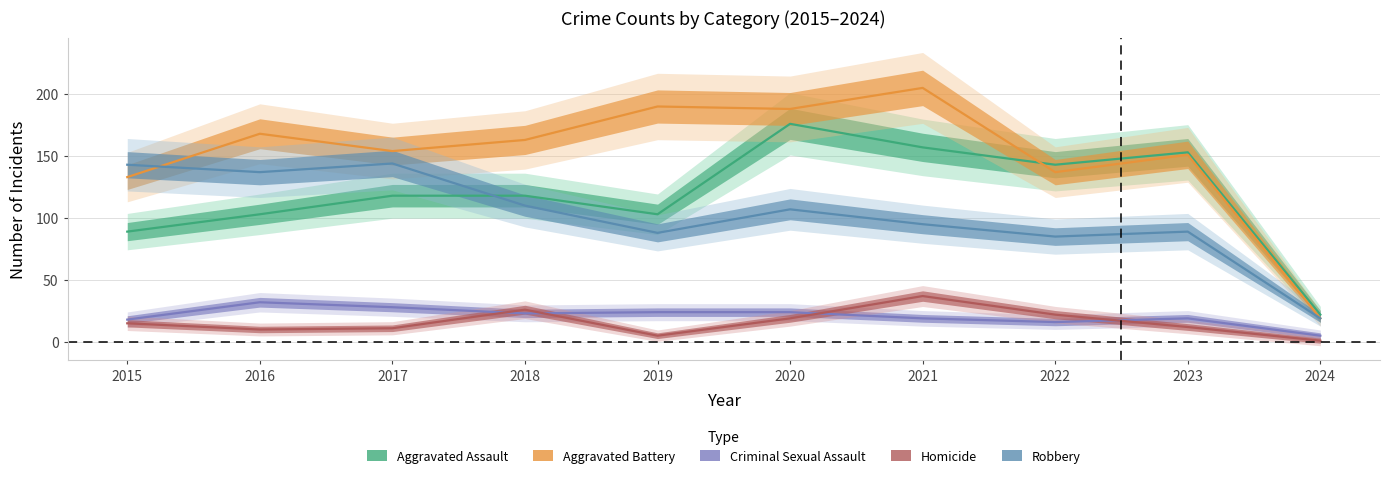

At which label does Robbery reach its peak?

2017